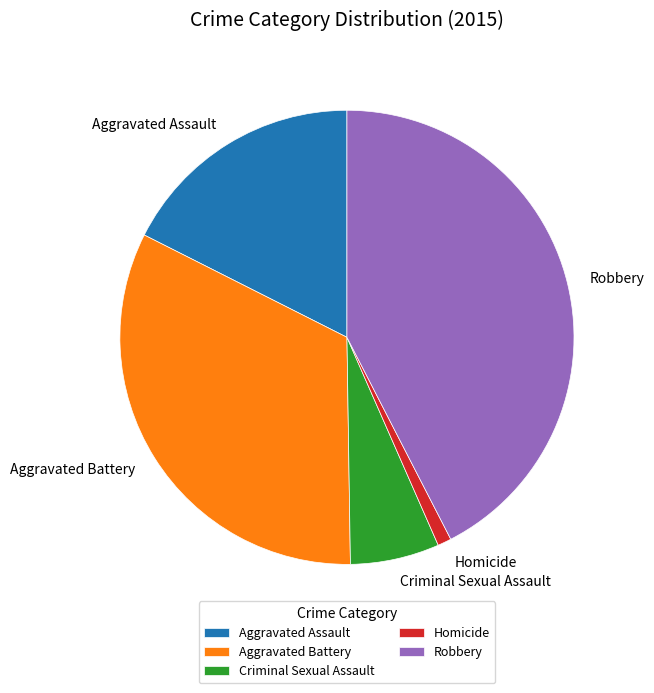

True or false: Criminal Sexual Assault accounts for 6% of the total.

True